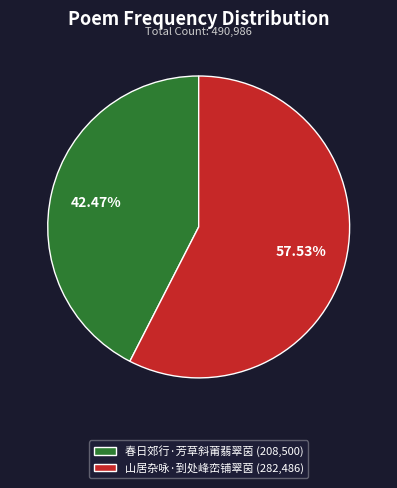

Count the number of slices in the pie.

2